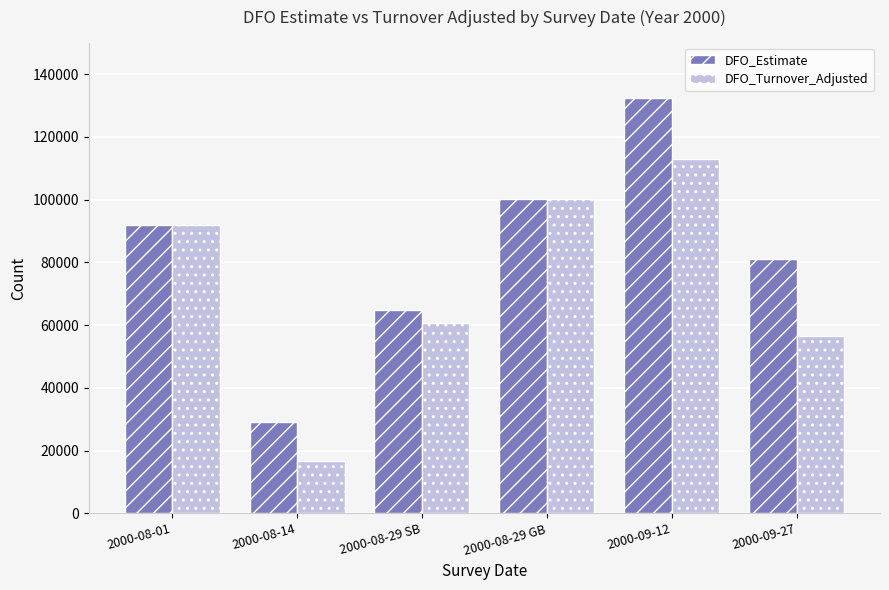

The DFO_Estimate series shows 80923 at 2000-09-27. True or false?

True